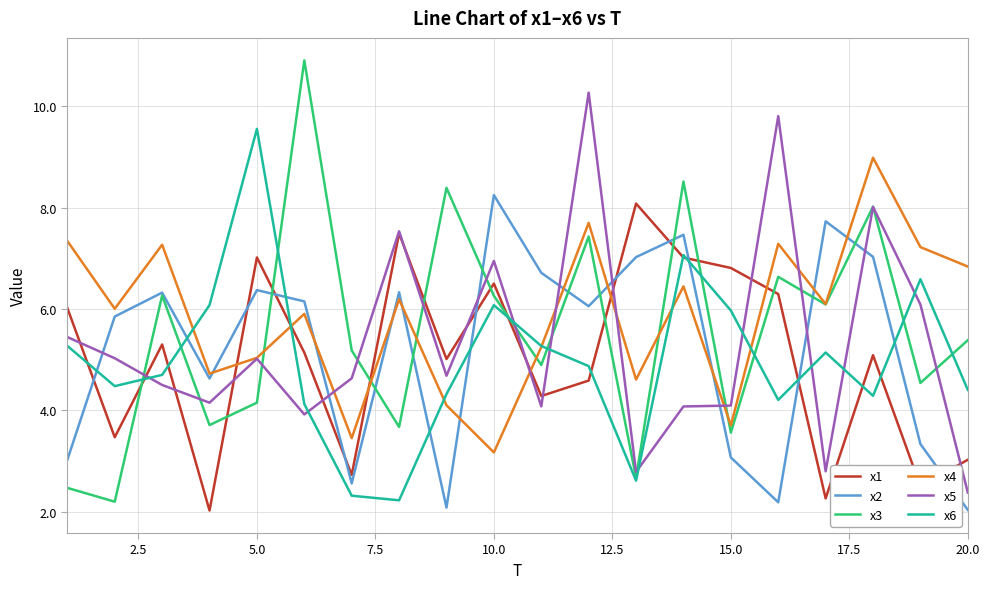

What is the greatest value displayed?

10.9